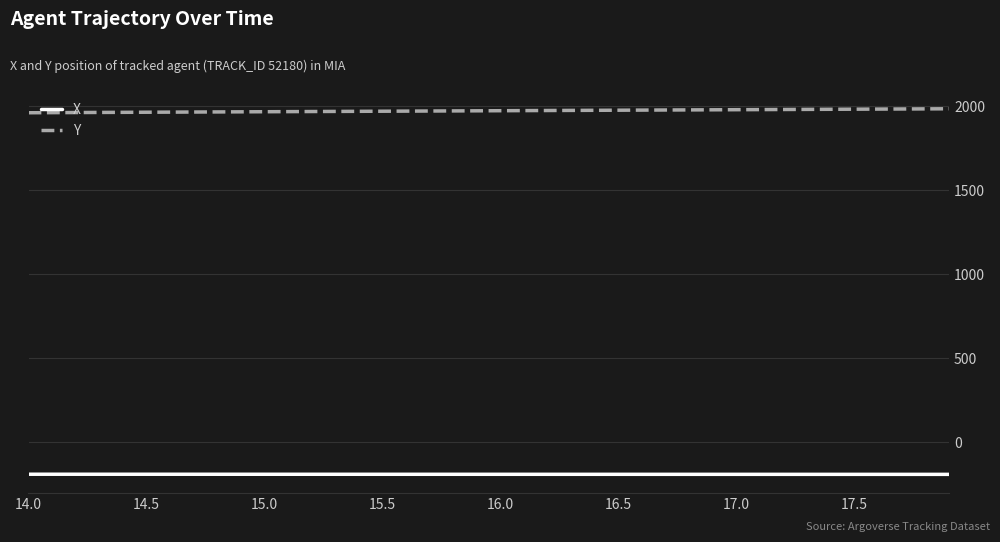

How many values in the Y series are below 1972?

19